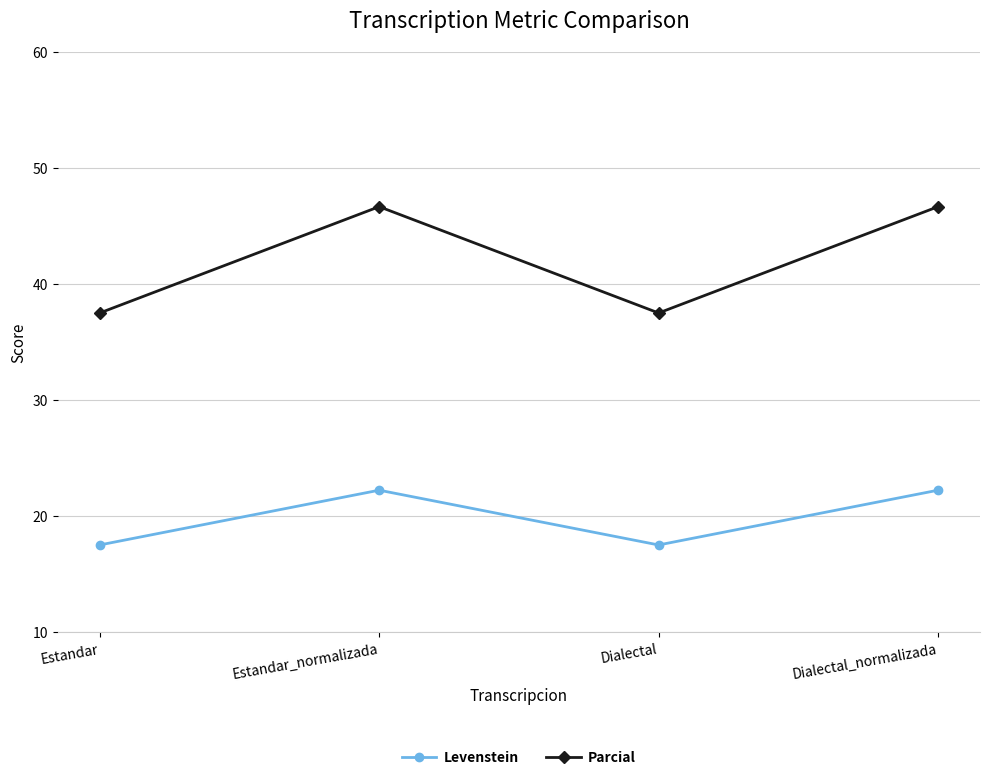

What is the sum of the Parcial values at Estandar_normalizada and Estandar?

84.2